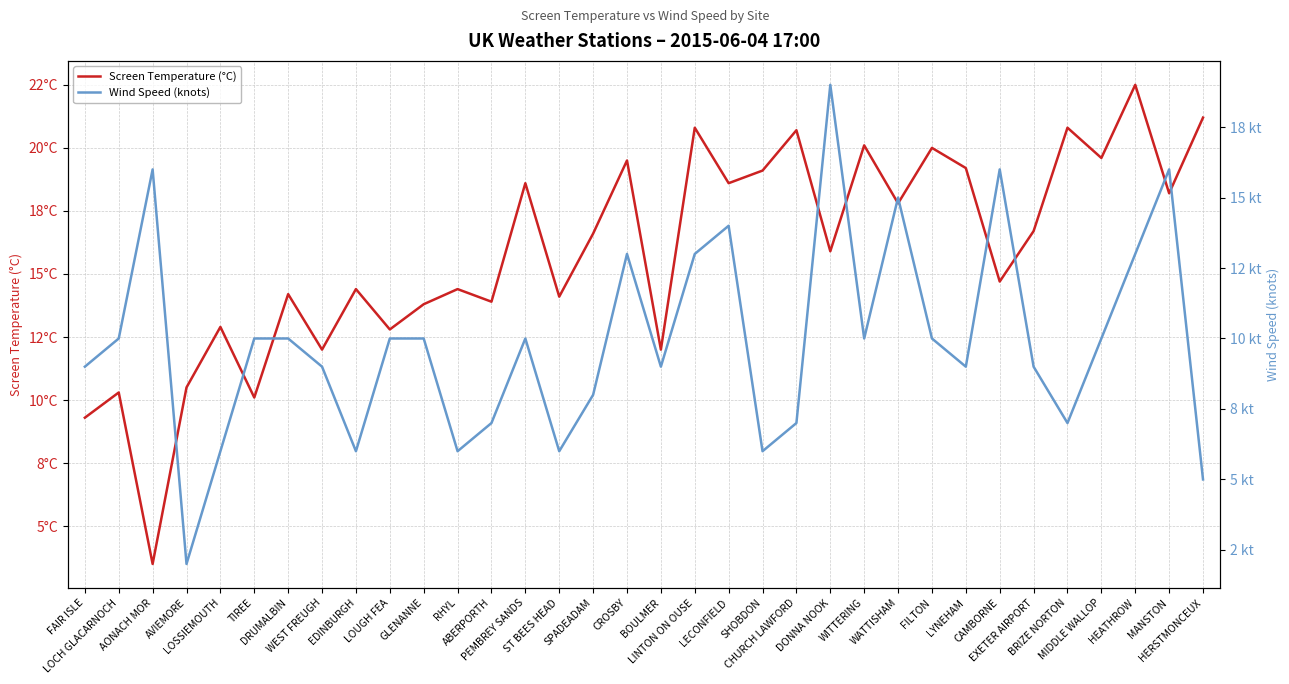

Where is the first local minimum for Screen Temperature (°C)?

AONACH MOR